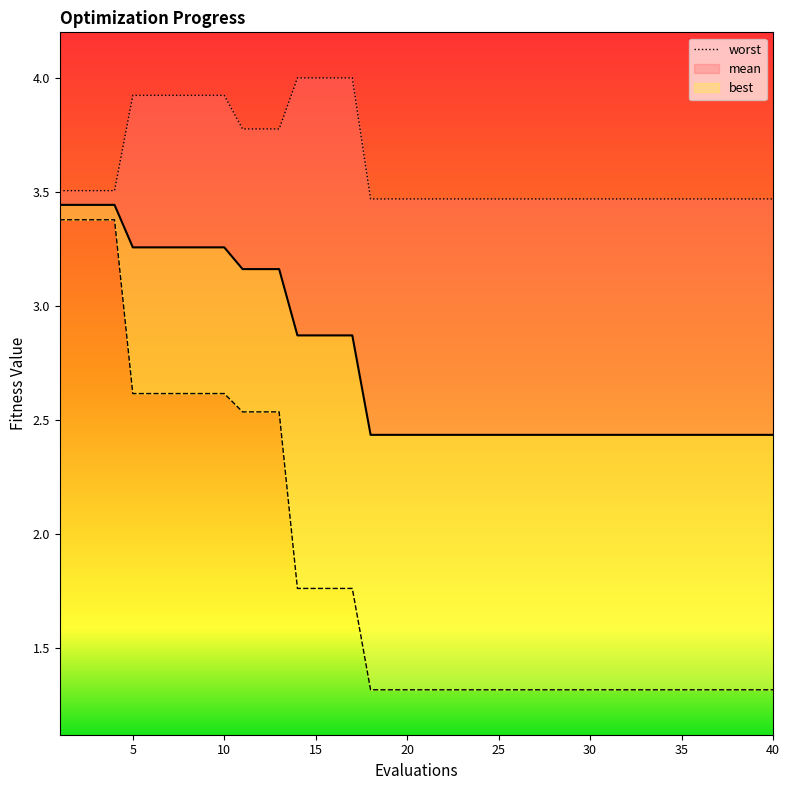

True or false: best and worst intersect in this chart.

False